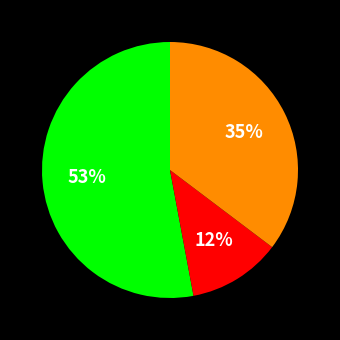

To the nearest percent, what is the average slice percentage?

33%